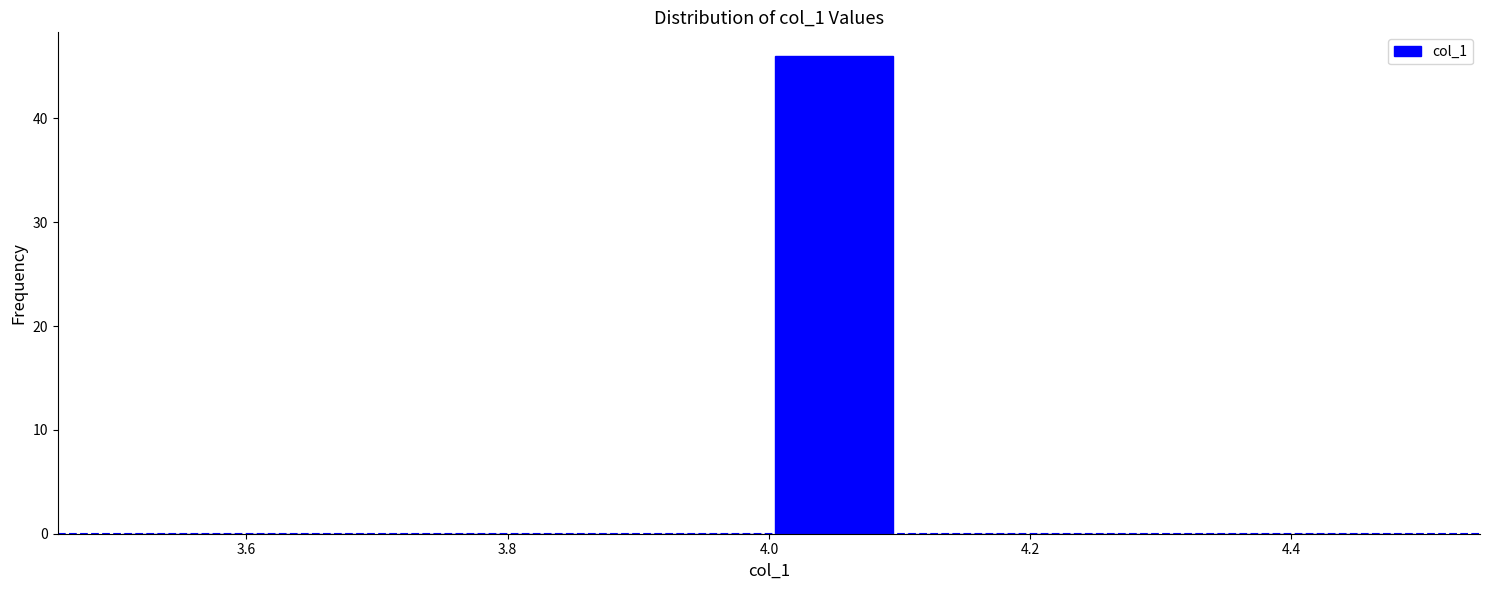

Over which range of the x-axis is the bar tallest?

4.0 to 4.1